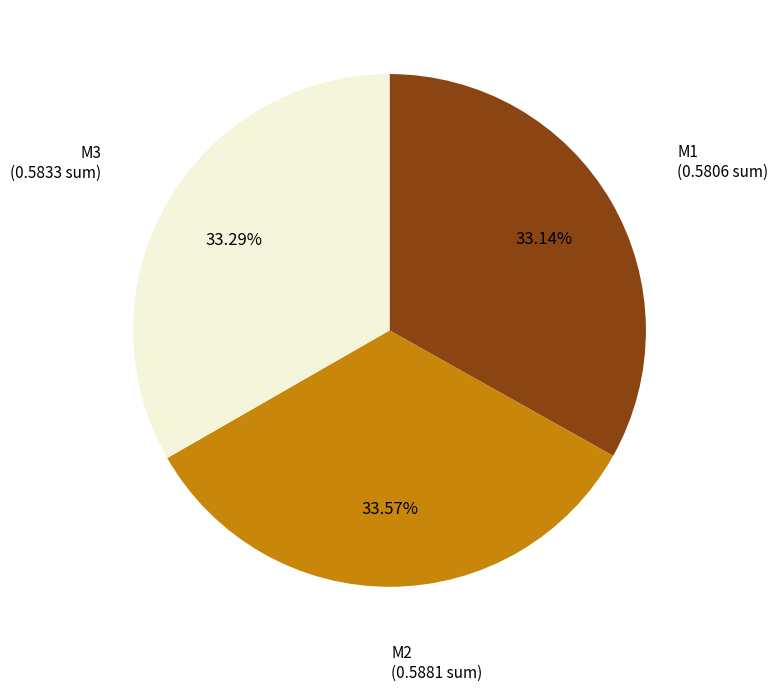

To the nearest percent, what percentage of the pie is M3?

33%